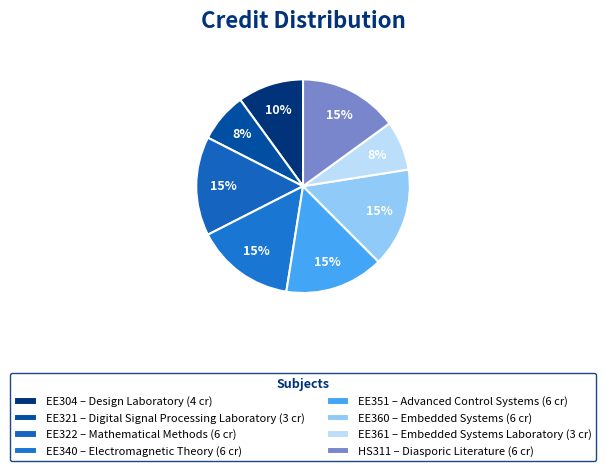

Is there a majority slice in this chart?

No